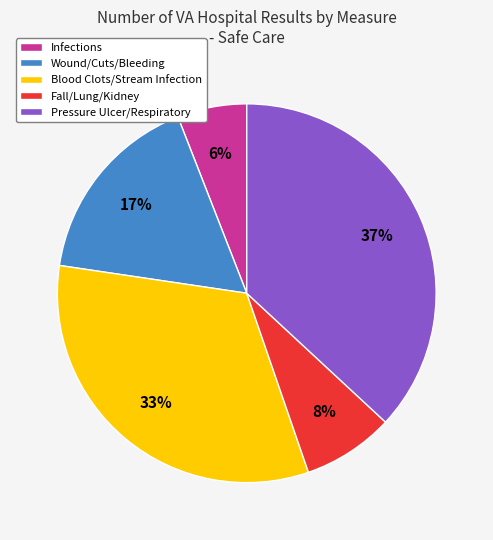

Does Fall/Lung/Kidney account for over 50% of the chart?

No